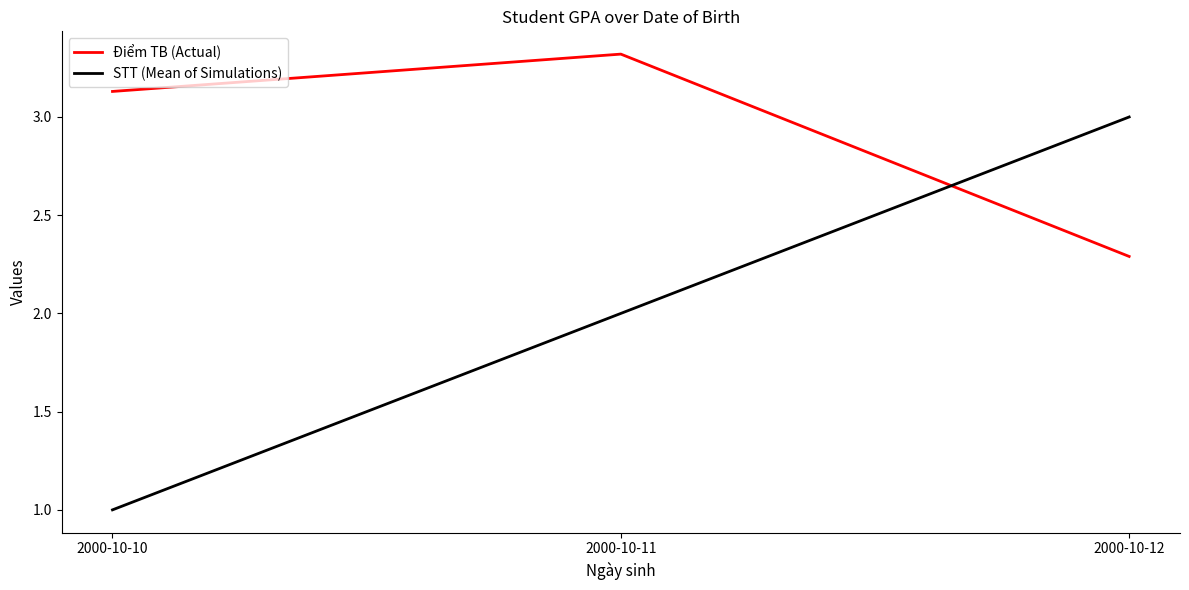

What is the difference between the highest and lowest values at 2000-10-10?

2.1